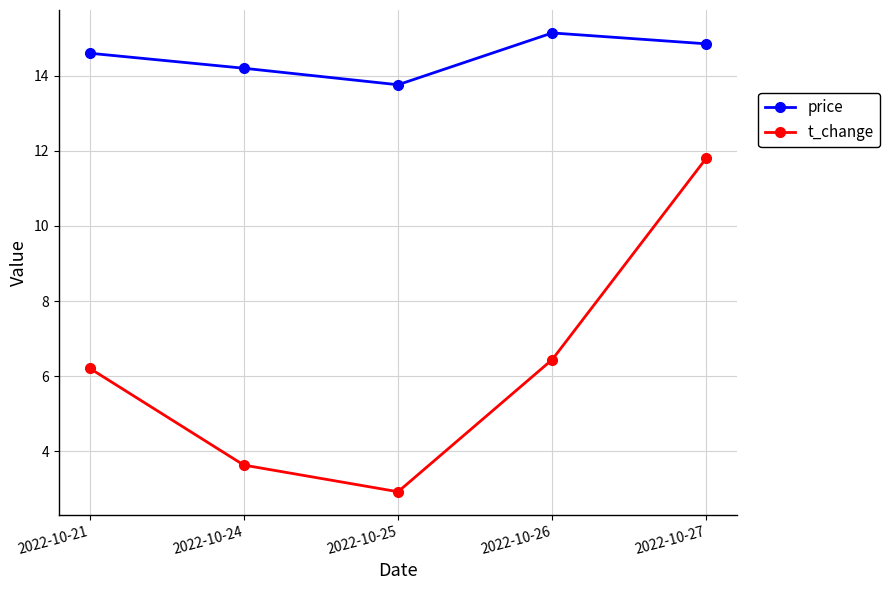

At how many categories does at least one series exceed 8?

5